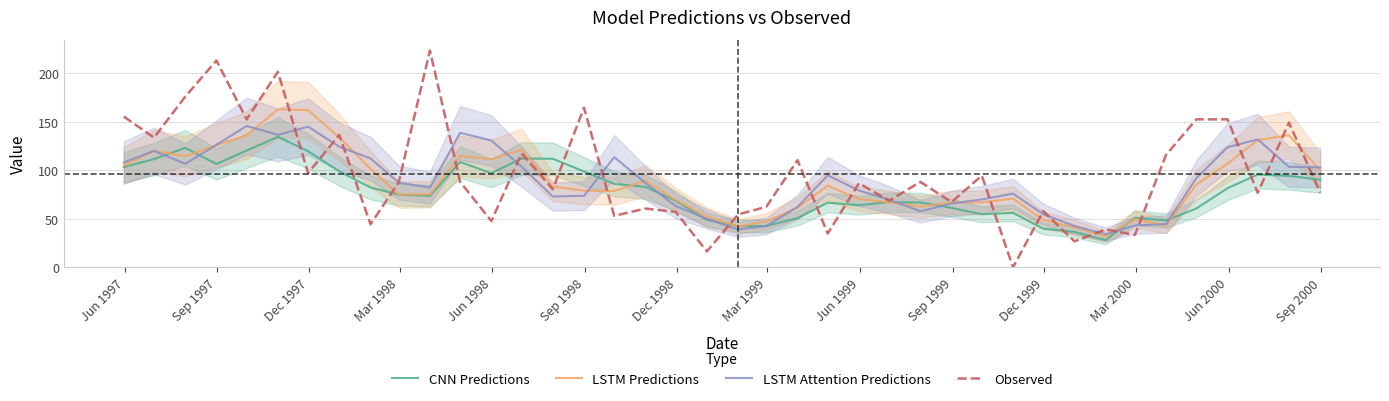

Which series has the widest spread of values?

Observed